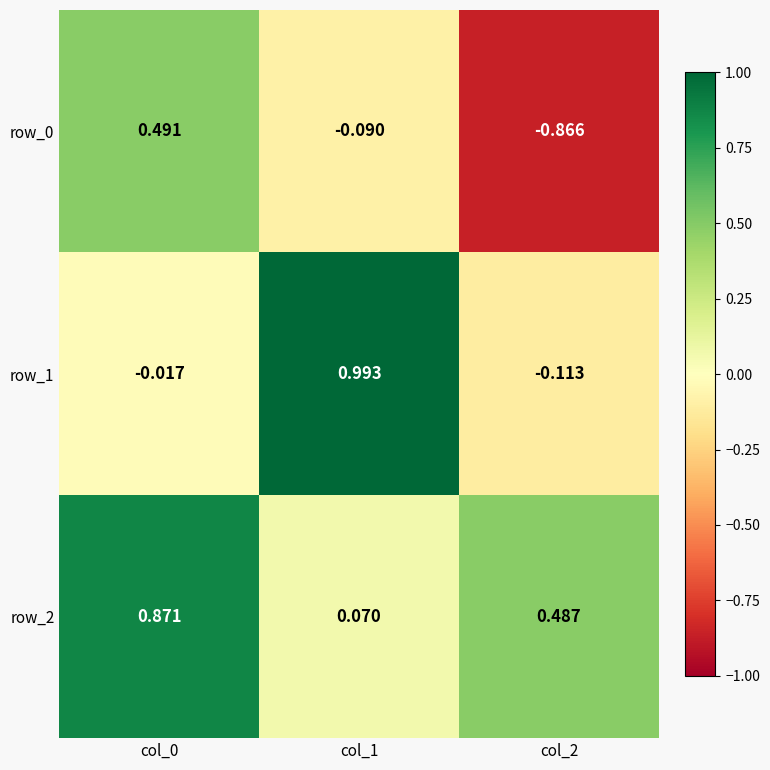

Is the value of row_0 at col_2 greater than the value of row_1 at col_0?

No